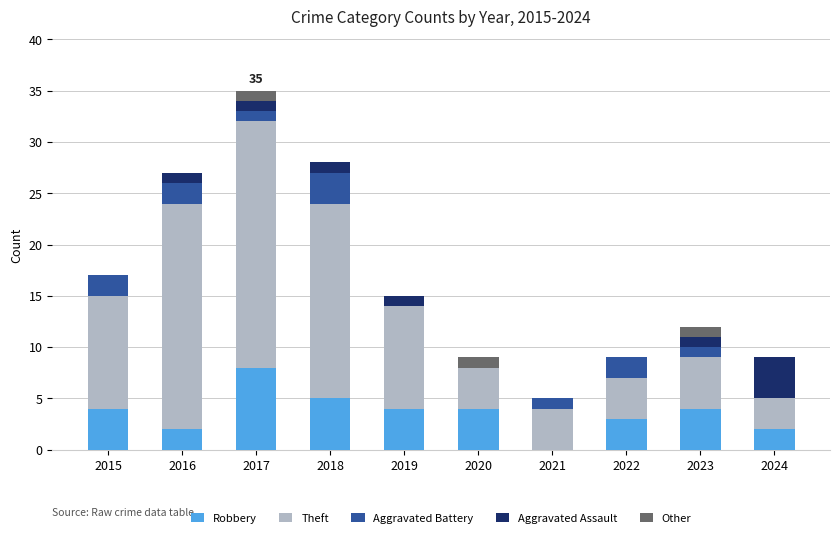

Count the number of categories in the chart.

10